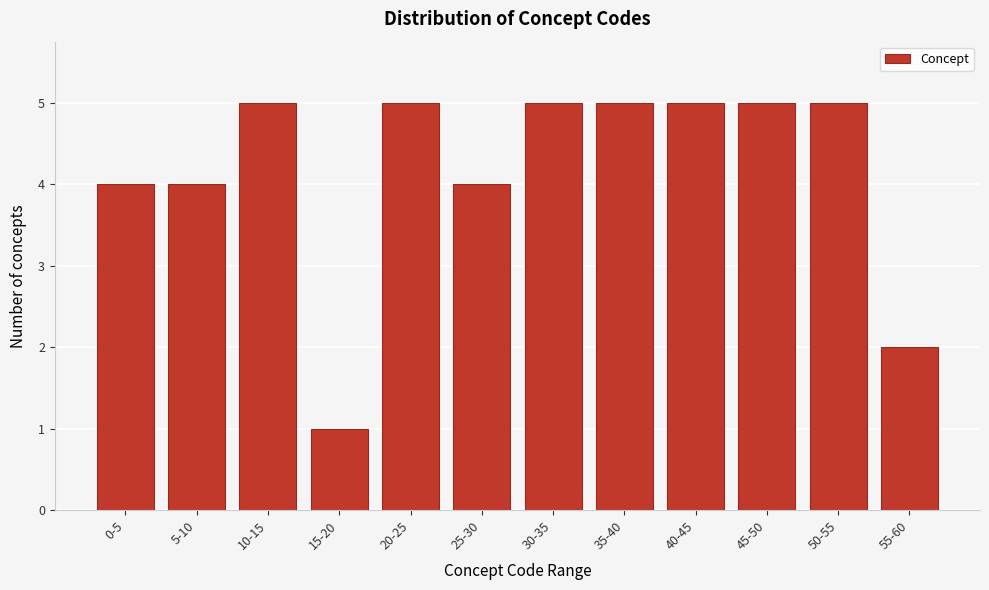

Reading left to right, transcribe all the data shown in this chart.

4	4	5	1	5	4	5	5	5	5	5	2